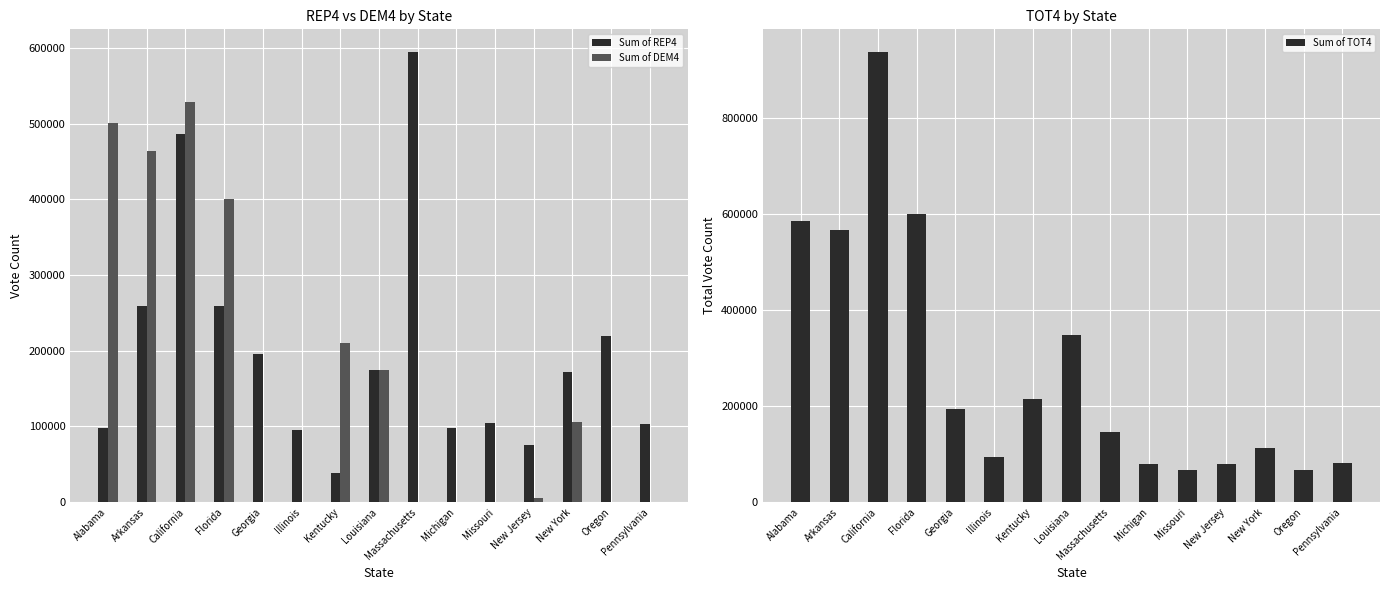

What is the spread (max minus min) of values at Florida?

341957